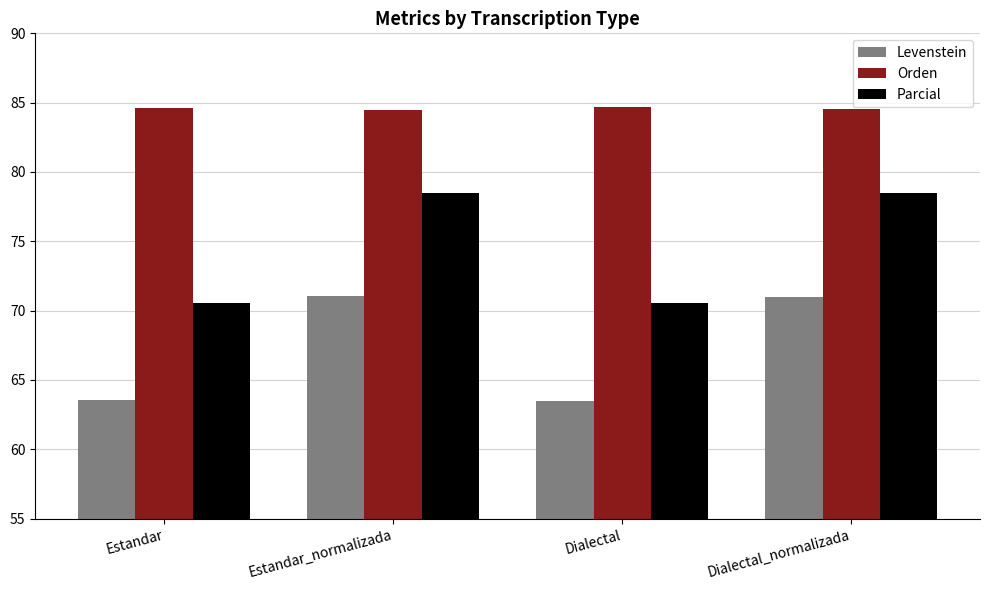

How many values in the Parcial series exceed 78?

2